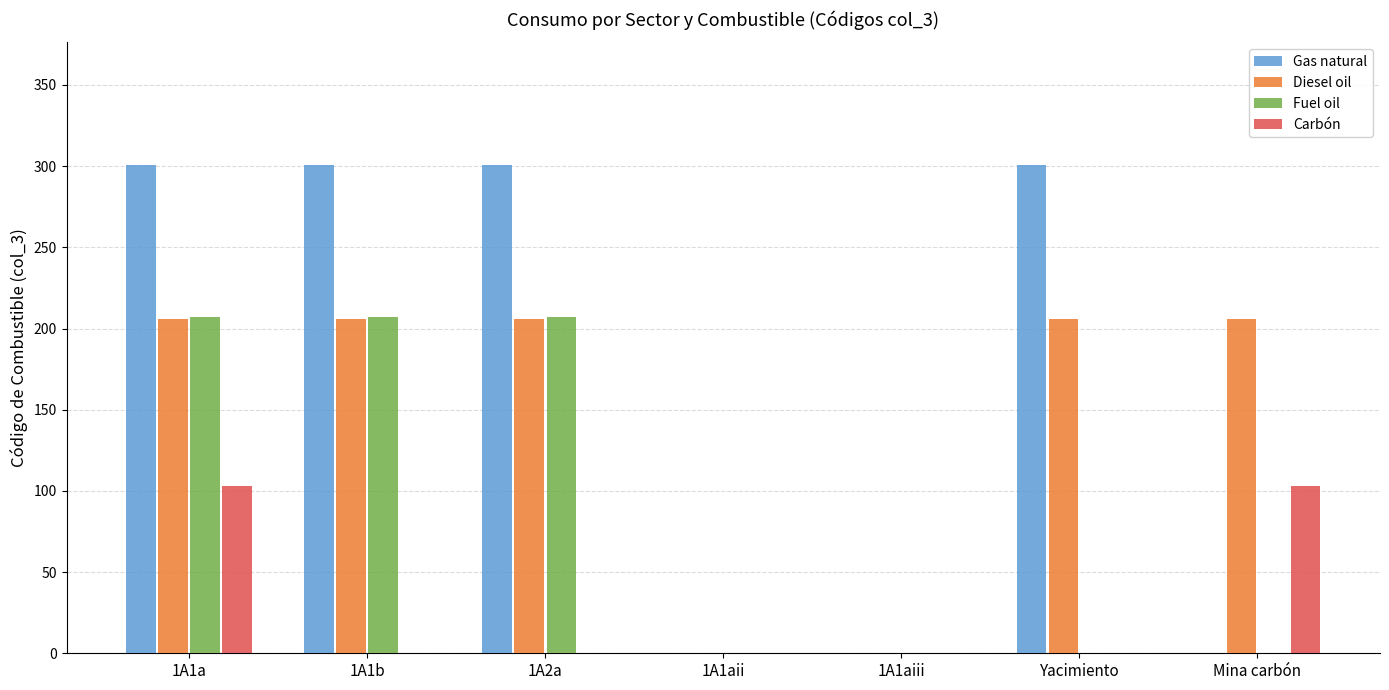

Which series has the largest total across all categories?

Gas natural